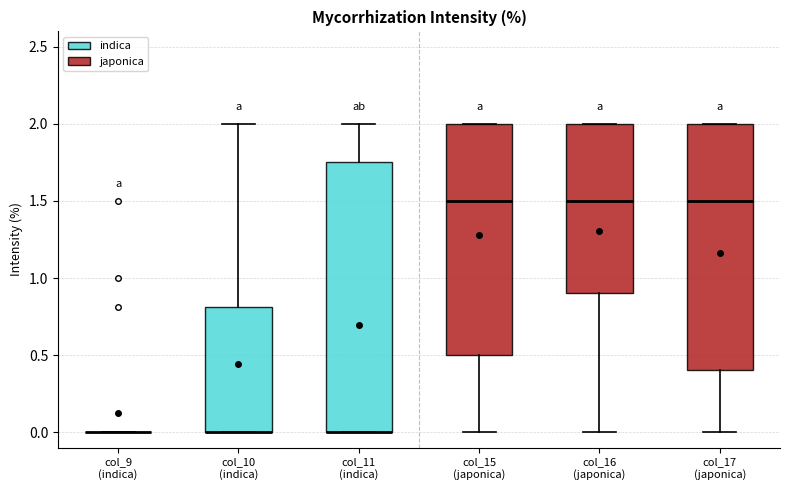

Reading left to right, transcribe this box plot: for each box, give where its median line is, the range the box spans, and where its two whiskers end, as read against the y-axis. The values are not printed on the chart, so give them approximately, as read against the axis.

col_9 (indica): box collapsed to a line at 0.00, whiskers 0.00 to 0.00
col_10 (indica): median 0.00 (drawn on the box's lower edge), box 0.00 to 0.80, whiskers 0.00 to 2.00
col_11 (indica): median 0.00 (drawn on the box's lower edge), box 0.00 to 1.75, whiskers 0.00 to 2.00
col_15 (japonica): median 1.50, box 0.50 to 2.00, whiskers 0.00 to 2.00
col_16 (japonica): median 1.50, box 0.90 to 2.00, whiskers 0.00 to 2.00
col_17 (japonica): median 1.50, box 0.40 to 2.00, whiskers 0.00 to 2.00